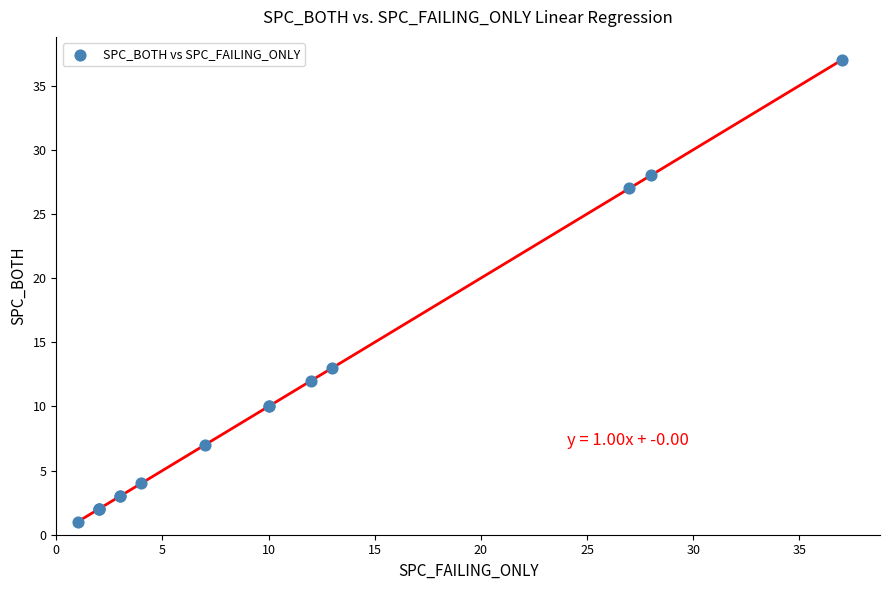

What Y value in the scatter plot is closest to 19?

13